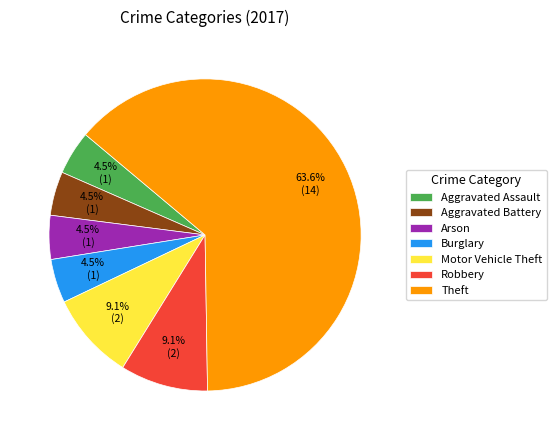

Is Theft the majority of the pie?

Yes